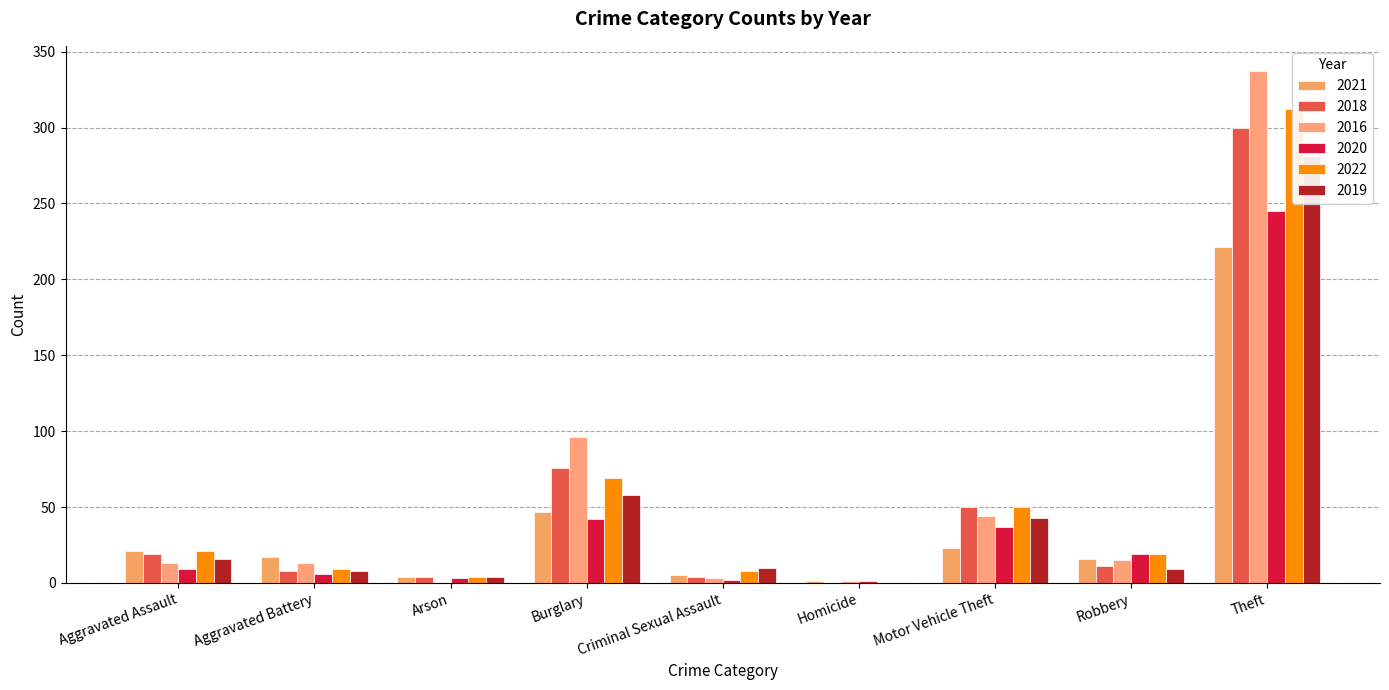

Rank the series by their maximum value, from highest to lowest.

2016, 2022, 2018, 2019, 2020, 2021